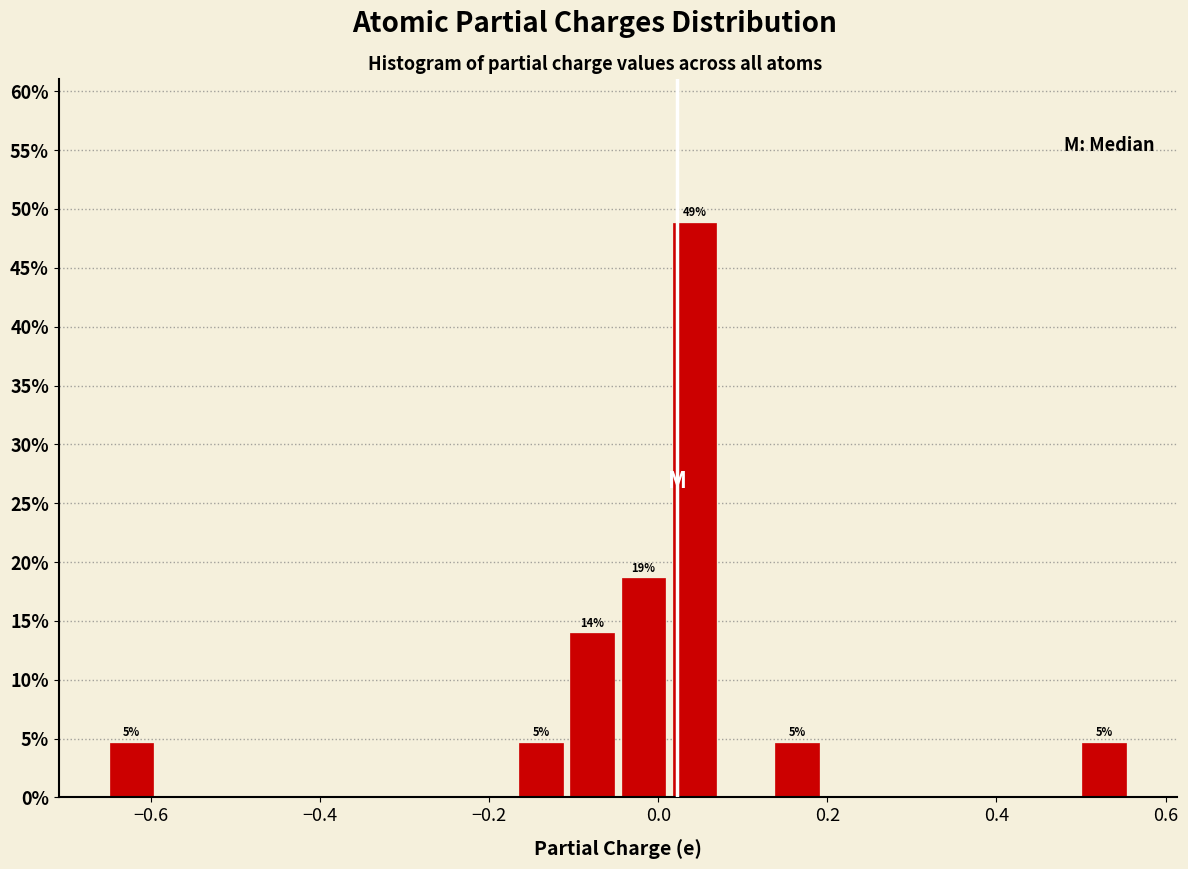

Read against the x-axis, roughly where is the centre of the tallest bar?

0.04